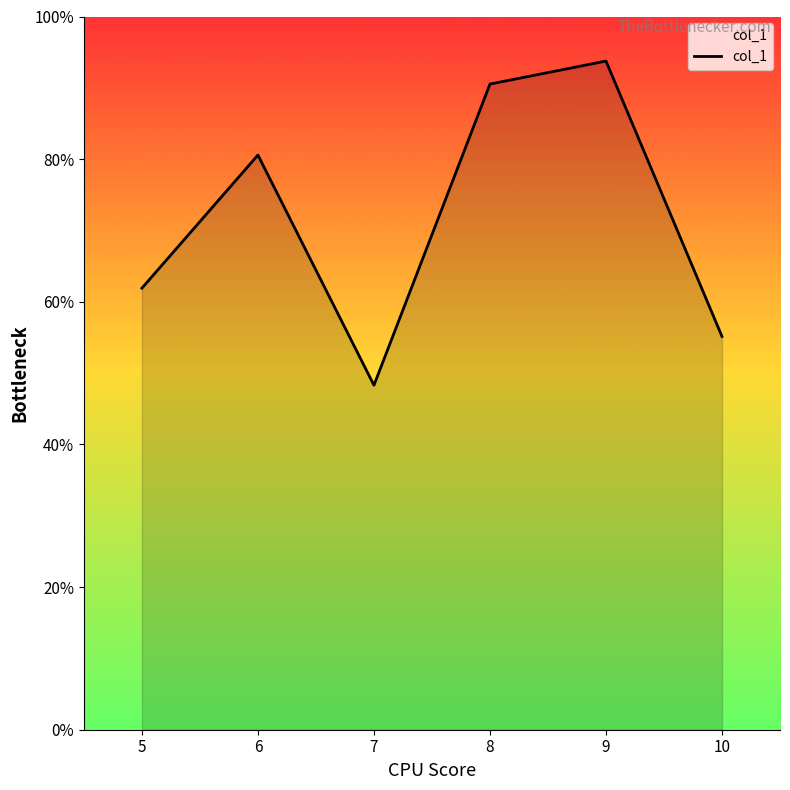

The chart shows a value of 148.6 at 7. True or false?

False